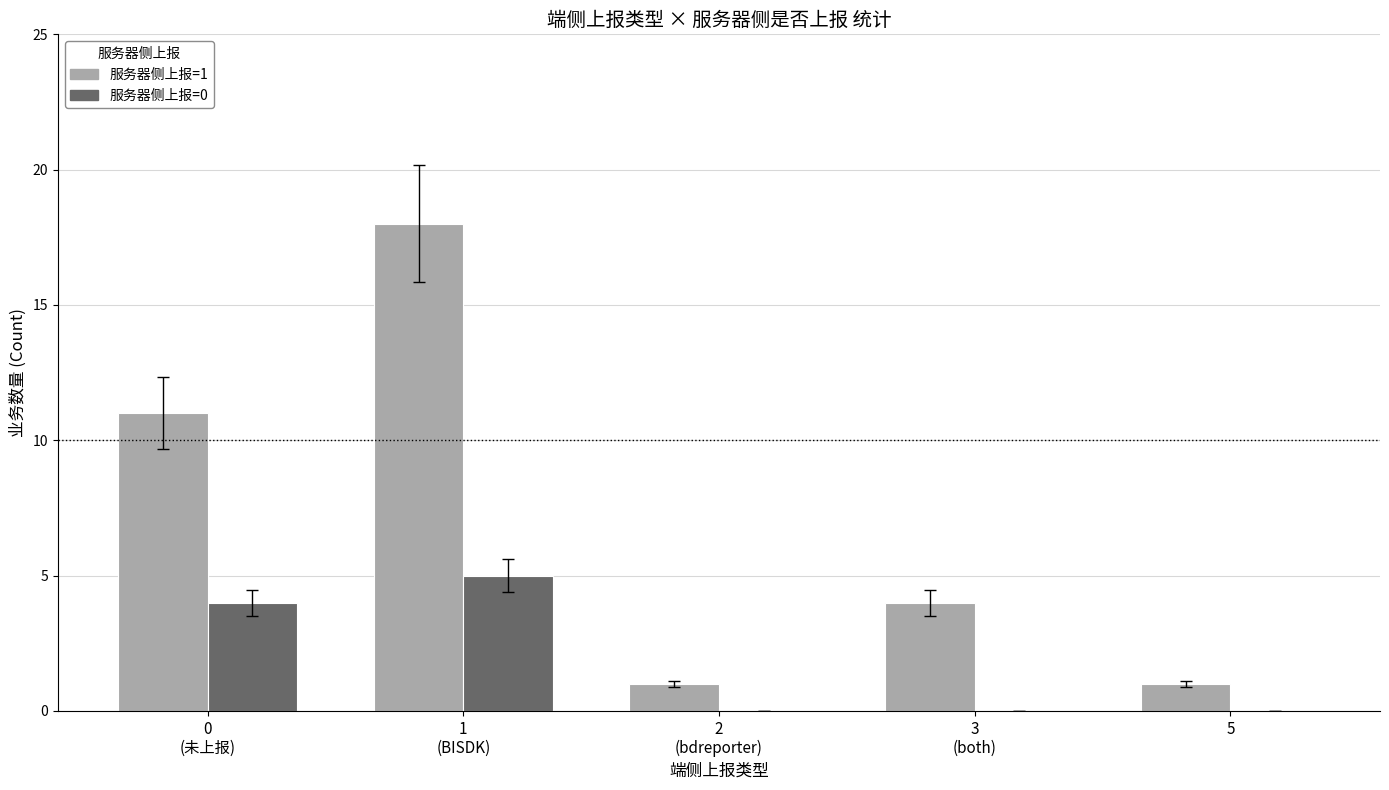

Are the bars horizontal?

No